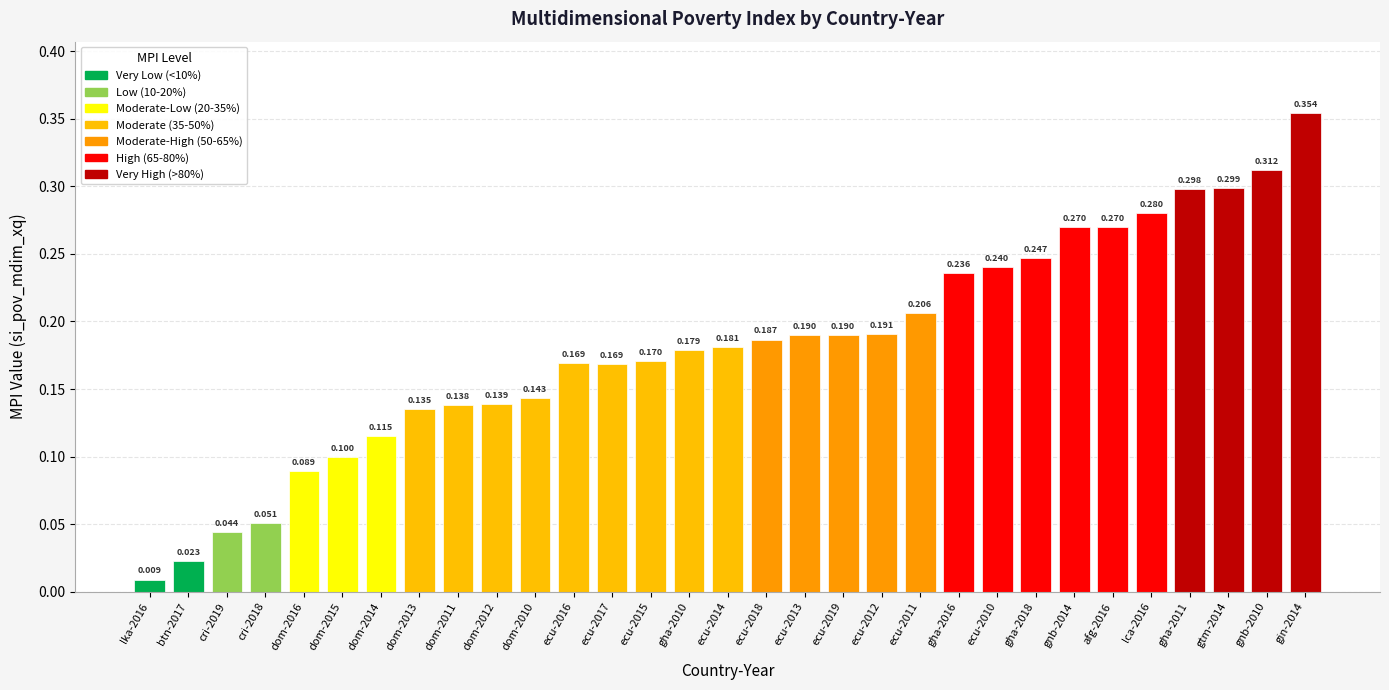

Rank the categories by value from lowest to highest.

lka-2016, btn-2017, cri-2019, cri-2018, dom-2016, dom-2015, dom-2014, dom-2013, dom-2011, dom-2012, dom-2010, ecu-2017, ecu-2016, ecu-2015, gha-2010, ecu-2014, ecu-2018, ecu-2013, ecu-2019, ecu-2012, ecu-2011, gha-2016, ecu-2010, gha-2018, gnb-2014, afg-2016, lca-2016, gha-2011, gtm-2014, gnb-2010, gin-2014